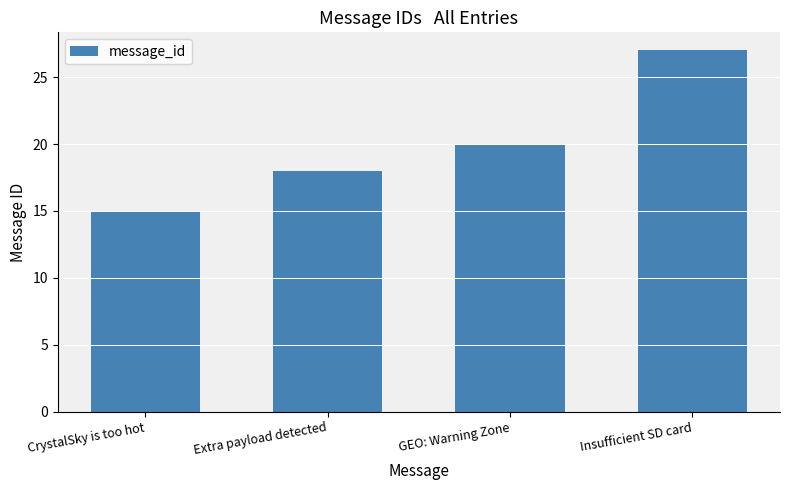

At which label is the value closest to 21?

GEO: Warning Zone